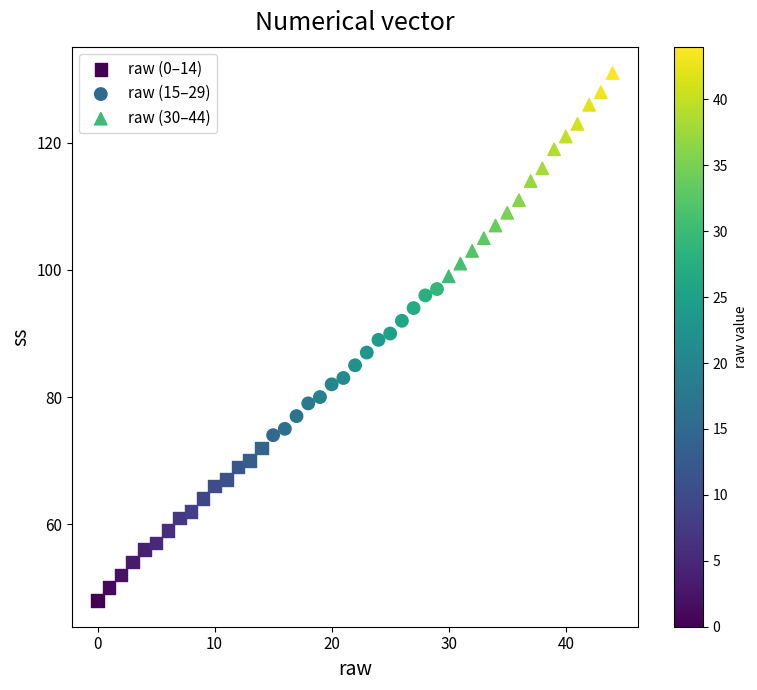

Which series reaches the minimum Y coordinate?

raw (0–14)